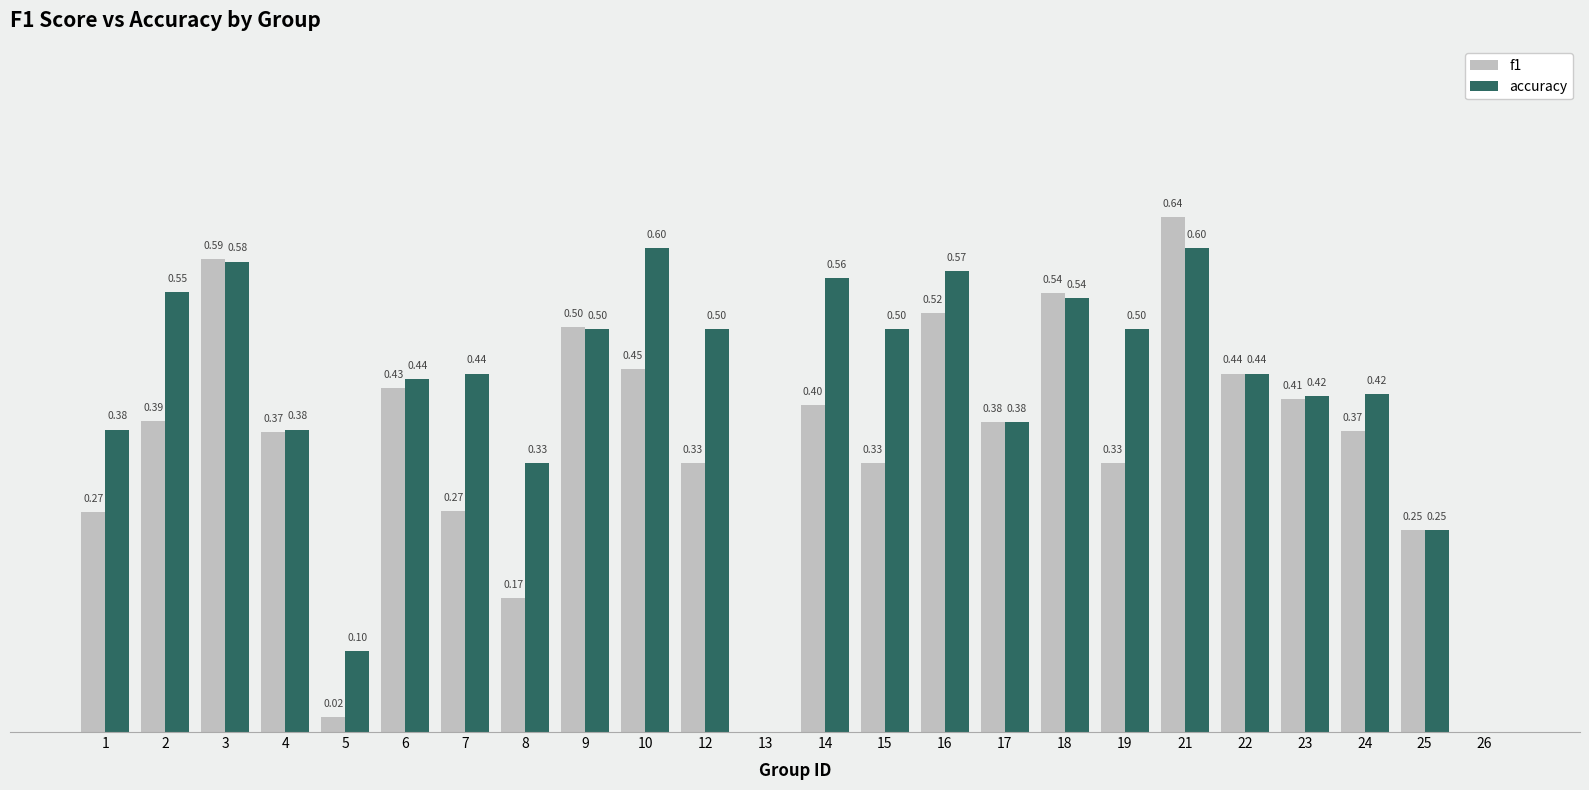

Which series changed the most between 4 and 13?

accuracy